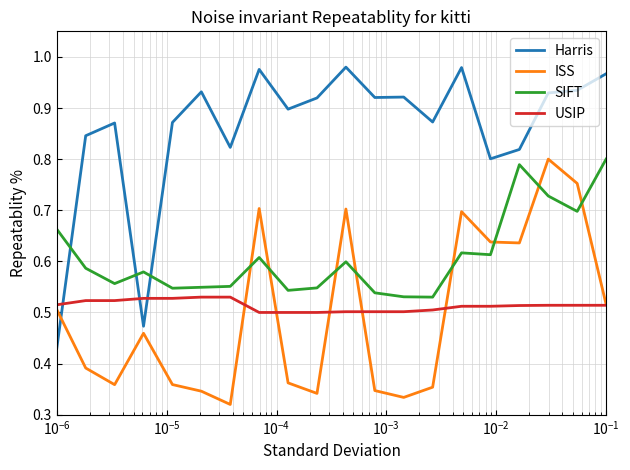

Which series has the widest spread of values?

Harris